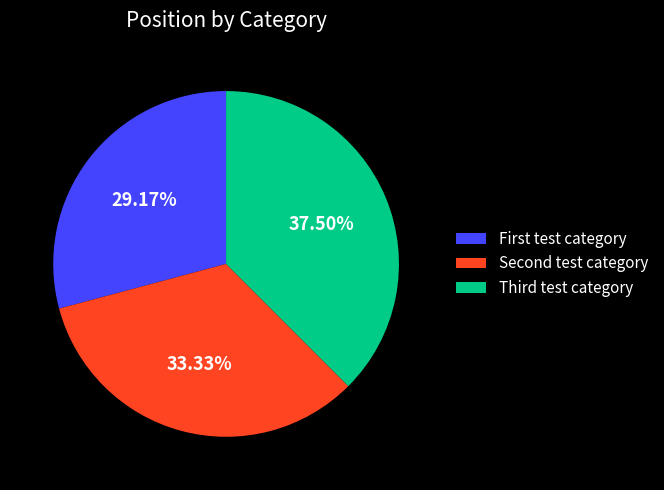

How many segments does this pie chart have?

3